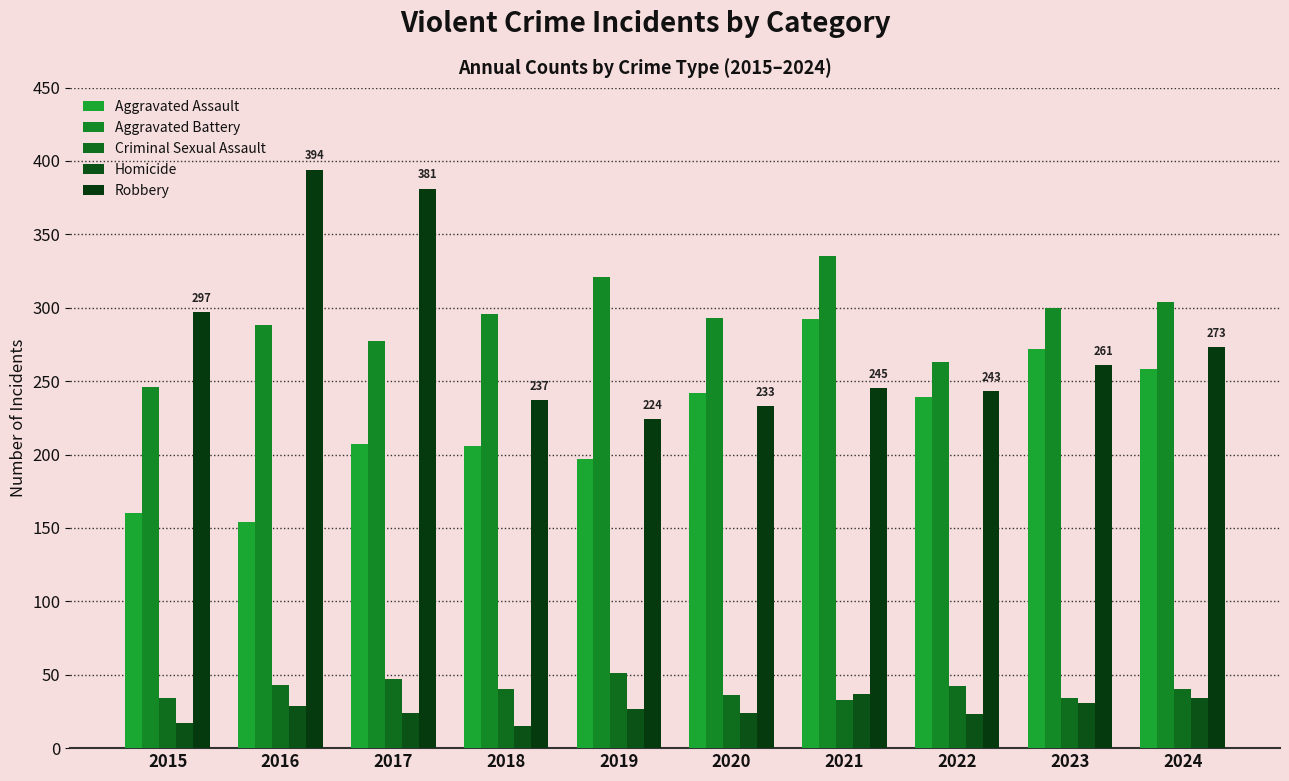

At which label does Aggravated Battery reach its minimum?

2015